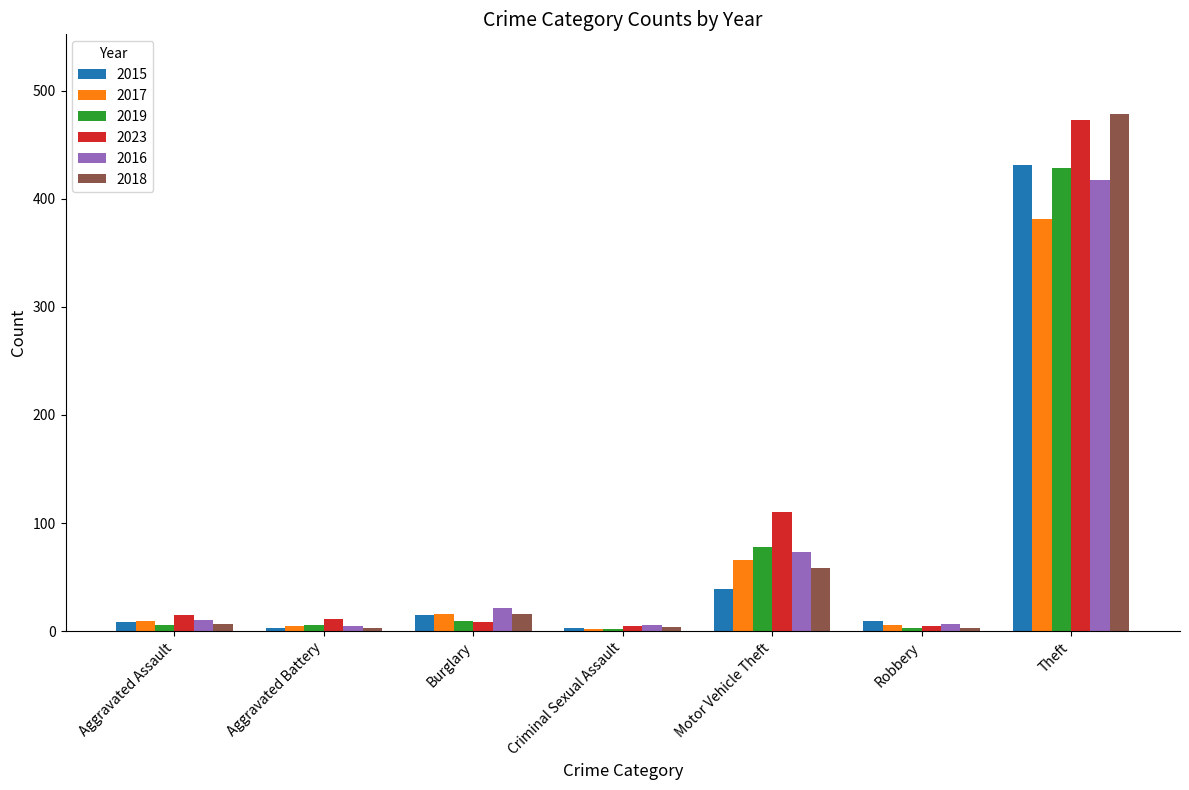

Which series has the largest range (max minus min)?

2018